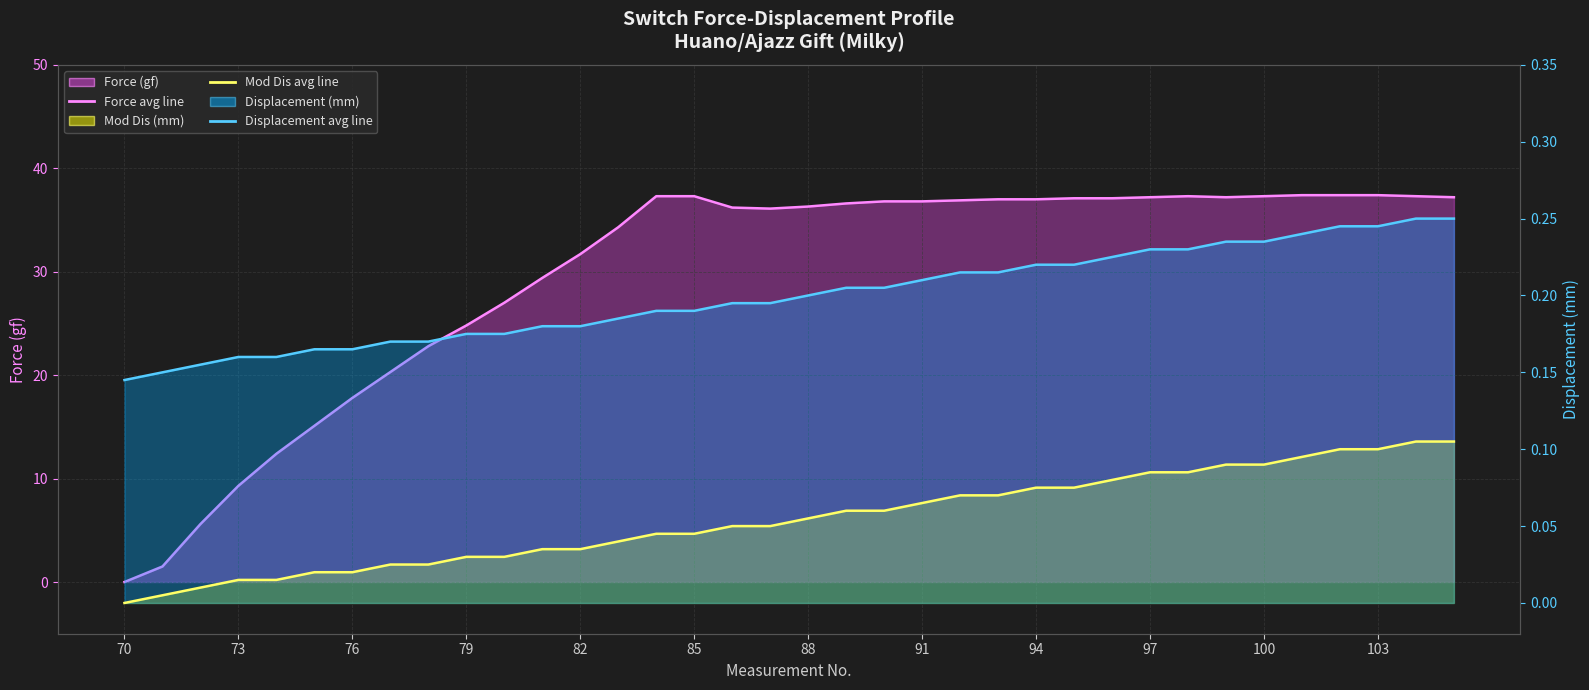

At 100, list the series in order from smallest to largest.

Mod Dis (mm) line, Displacement (mm) line, Force (gf) line